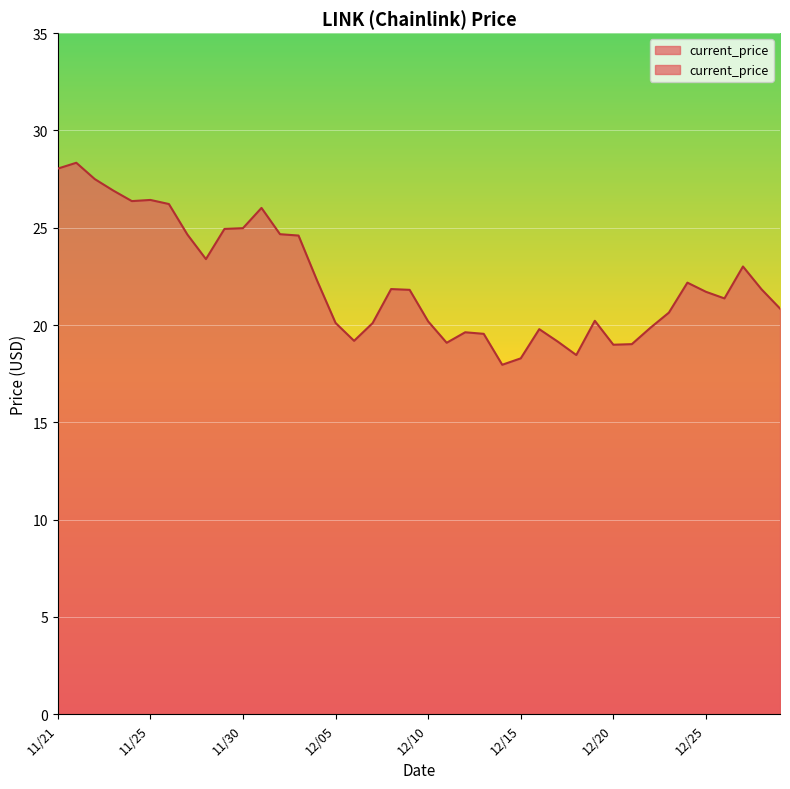

Rank the categories by value from lowest to highest.

12/14, 12/15, 12/18, 12/20, 12/21, 12/11, 12/17, 12/06, 12/13, 12/12, 12/16, 12/22, 12/07, 12/05, 12/10, 12/19, 12/23, 12/29, 12/26, 12/25, 12/09, 12/28, 12/08, 12/24, 12/04, 12/27, 11/28, 12/03, 11/27, 12/02, 11/29, 11/30, 12/01, 11/26, 11/24, 11/25, 11/23, 11/22, 11/21, 11/21